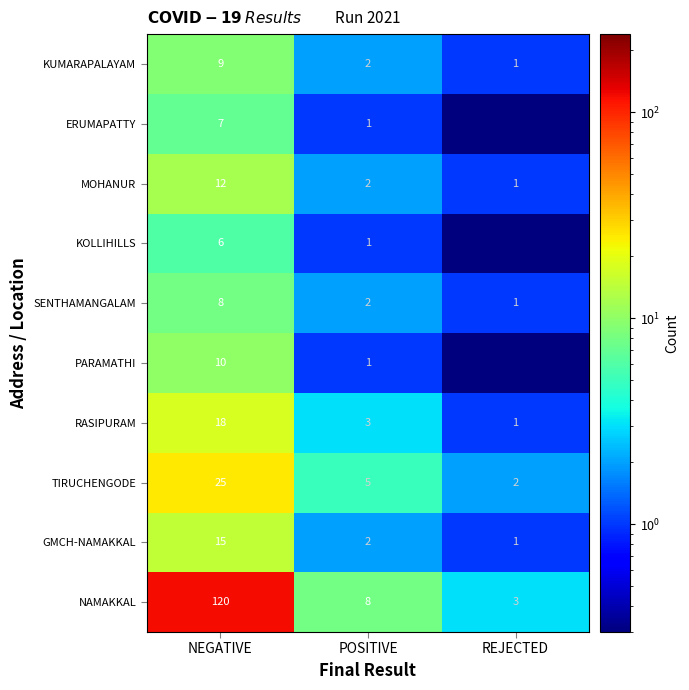

What is the approximate value of RASIPURAM at POSITIVE?

3.0